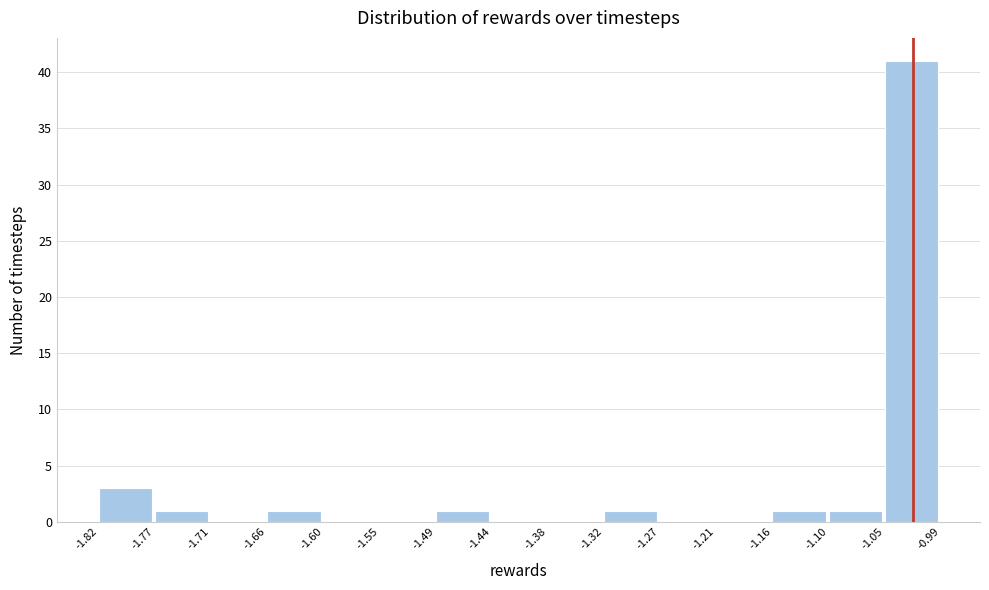

Reading left to right, transcribe this chart: for each bar, give the range it covers on the x-axis and its height. The values are not printed on the chart, so give them approximately, as read against the axis.

-1.82 to -1.77: 3
-1.77 to -1.71: 1
-1.71 to -1.66: 0
-1.66 to -1.60: 1
-1.60 to -1.55: 0
-1.55 to -1.49: 0
-1.49 to -1.44: 1
-1.44 to -1.38: 0
-1.38 to -1.32: 0
-1.32 to -1.27: 1
-1.27 to -1.21: 0
-1.21 to -1.16: 0
-1.16 to -1.10: 1
-1.10 to -1.05: 1
-1.05 to -0.99: 41